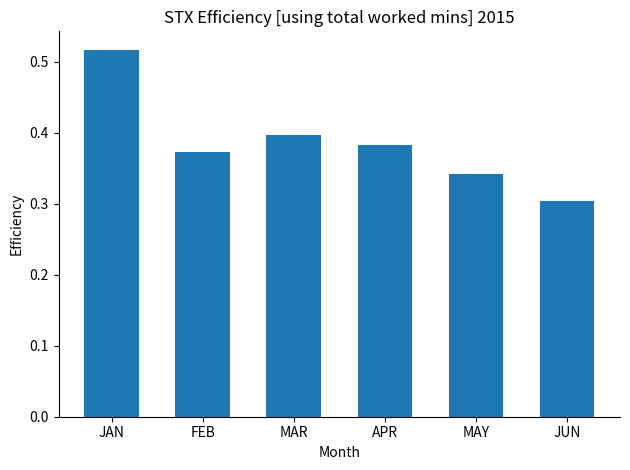

What is the difference between the maximum and minimum values?

0.2